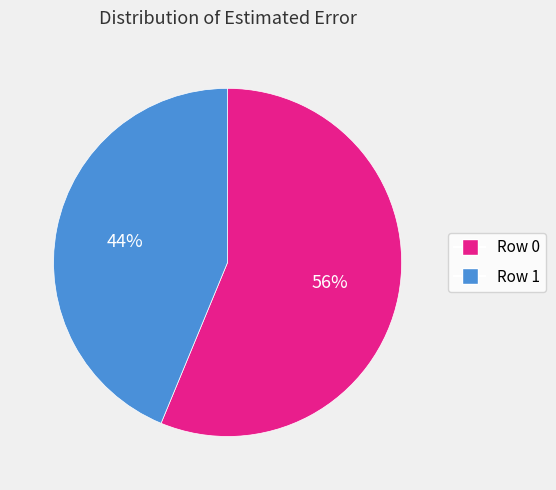

Does Row 0 represent more than half of the total?

Yes